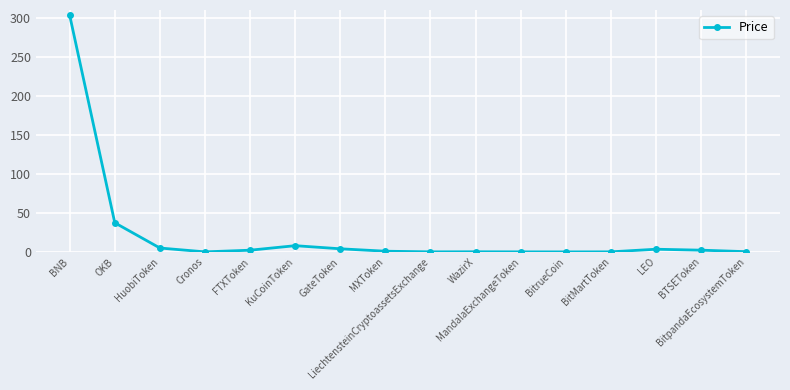

What is the greatest value displayed?

303.2